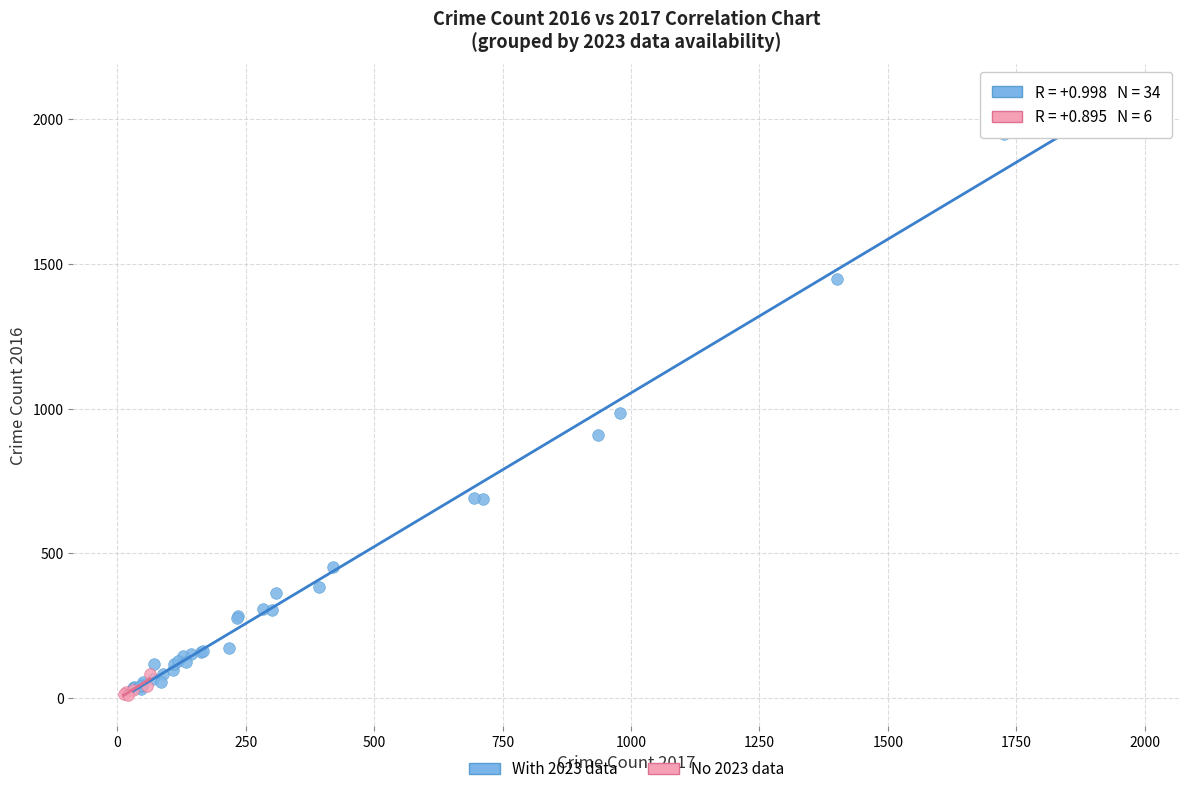

Which series contains the highest Y value?

With 2023 data